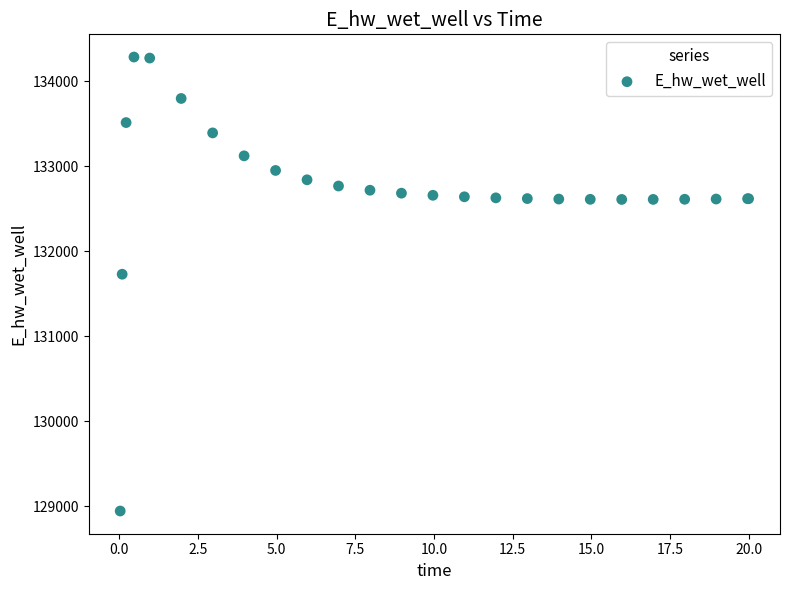

What Y value in the scatter plot is closest to 131612?

131728.1